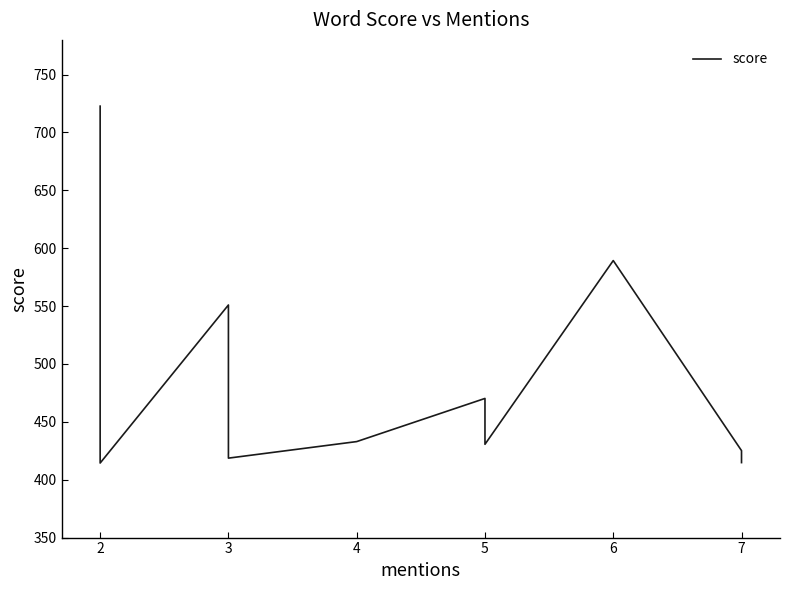

Does the chart have visible grid lines?

No